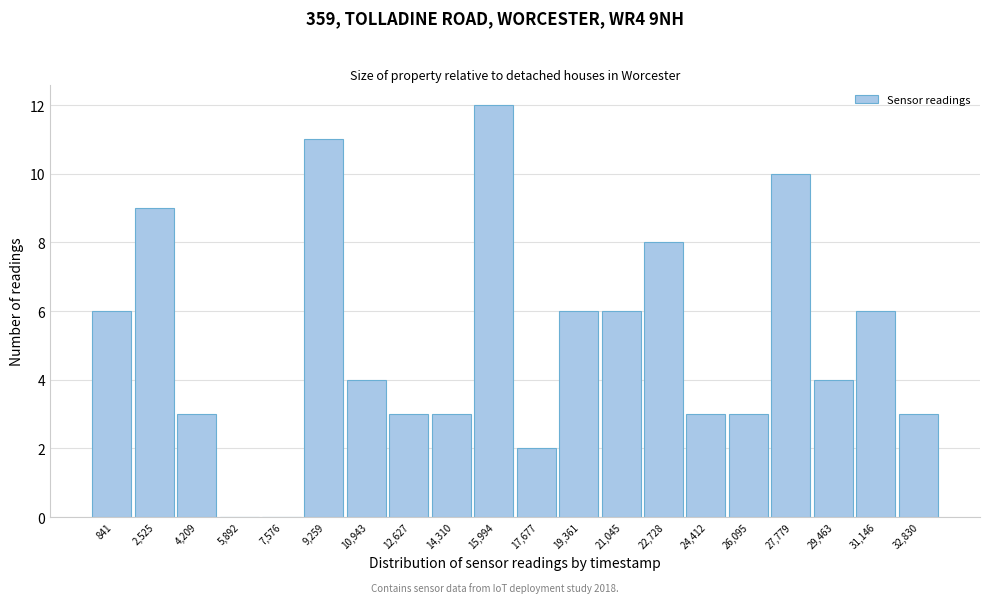

Reading left to right, transcribe this chart: for each bar, give the range it covers on the x-axis and its height. Neither the bar edges nor the heights are printed on the chart, so give them approximately, as read against the axes.

0 to 1600: 6
1600 to 3400: 9
3400 to 5000: 3
5000 to 6800: 0
6800 to 8400: 0
8400 to 10200: 11
10200 to 11800: 4
11800 to 13400: 3
13400 to 15200: 3
15200 to 16800: 12
16800 to 18600: 2
18600 to 20200: 6
20200 to 21800: 6
21800 to 23600: 8
23600 to 25200: 3
25200 to 27000: 3
27000 to 28600: 10
28600 to 30400: 4
30400 to 32000: 6
32000 to 33600: 3